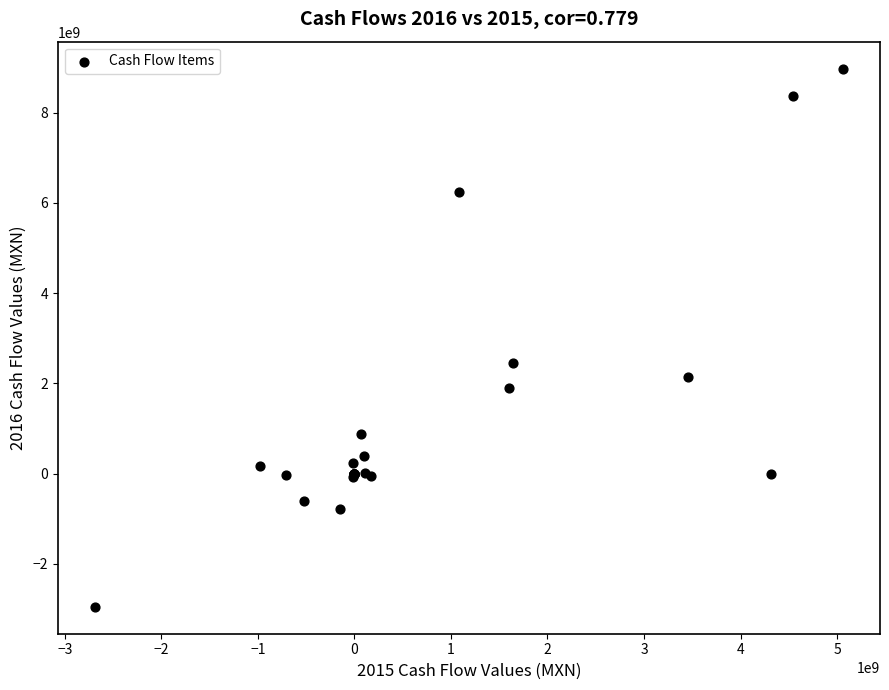

What Y value in the scatter plot is closest to 3012371500?

2449338000